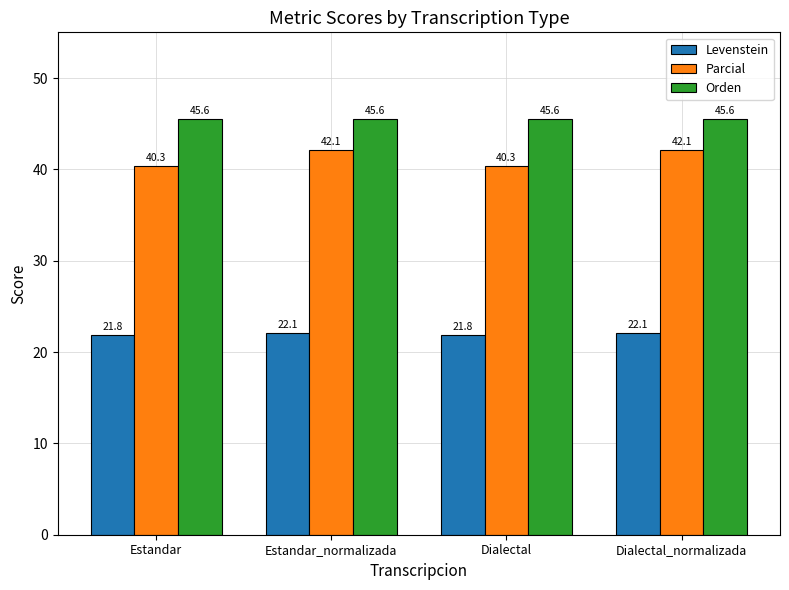

How many series are shown in this chart?

3